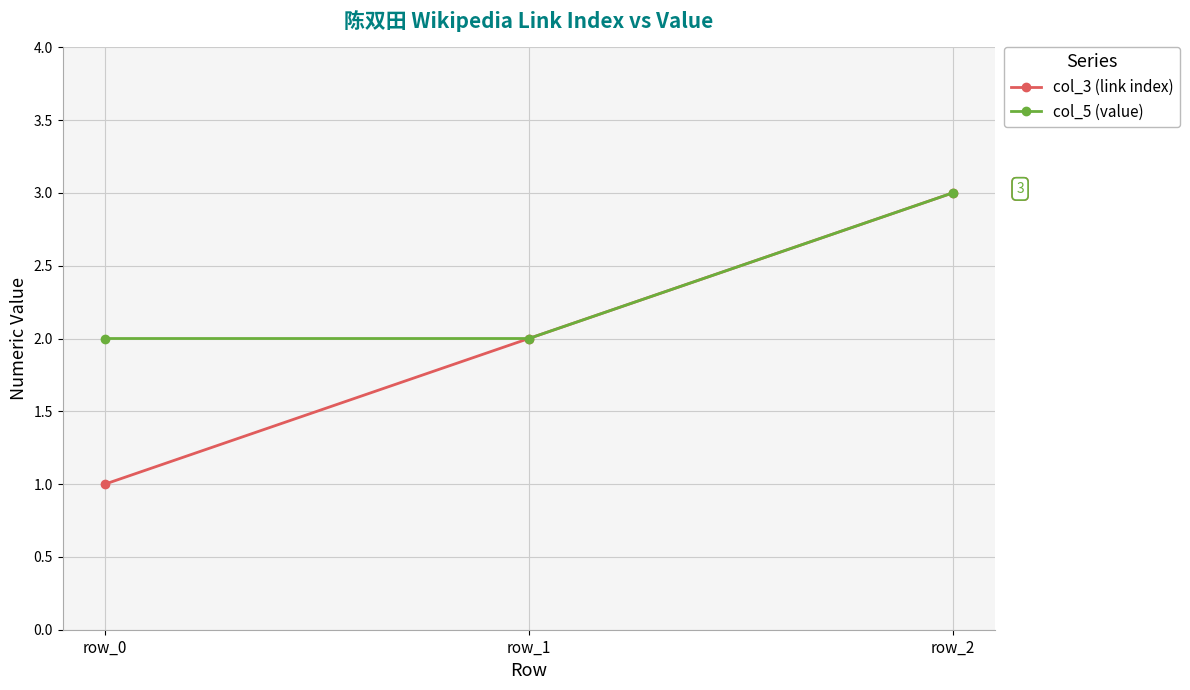

The col_5 (value) series shows 1 at row_0. True or false?

False